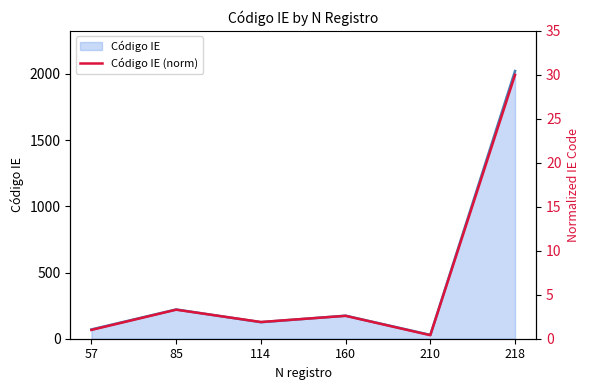

Where does the data first go above 2?

85